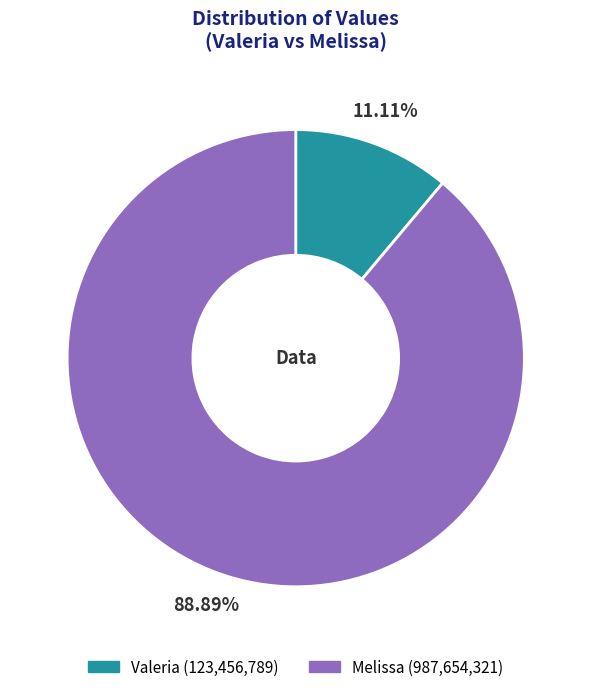

What is the ratio of the value at Valeria to the value at Melissa?

0.1